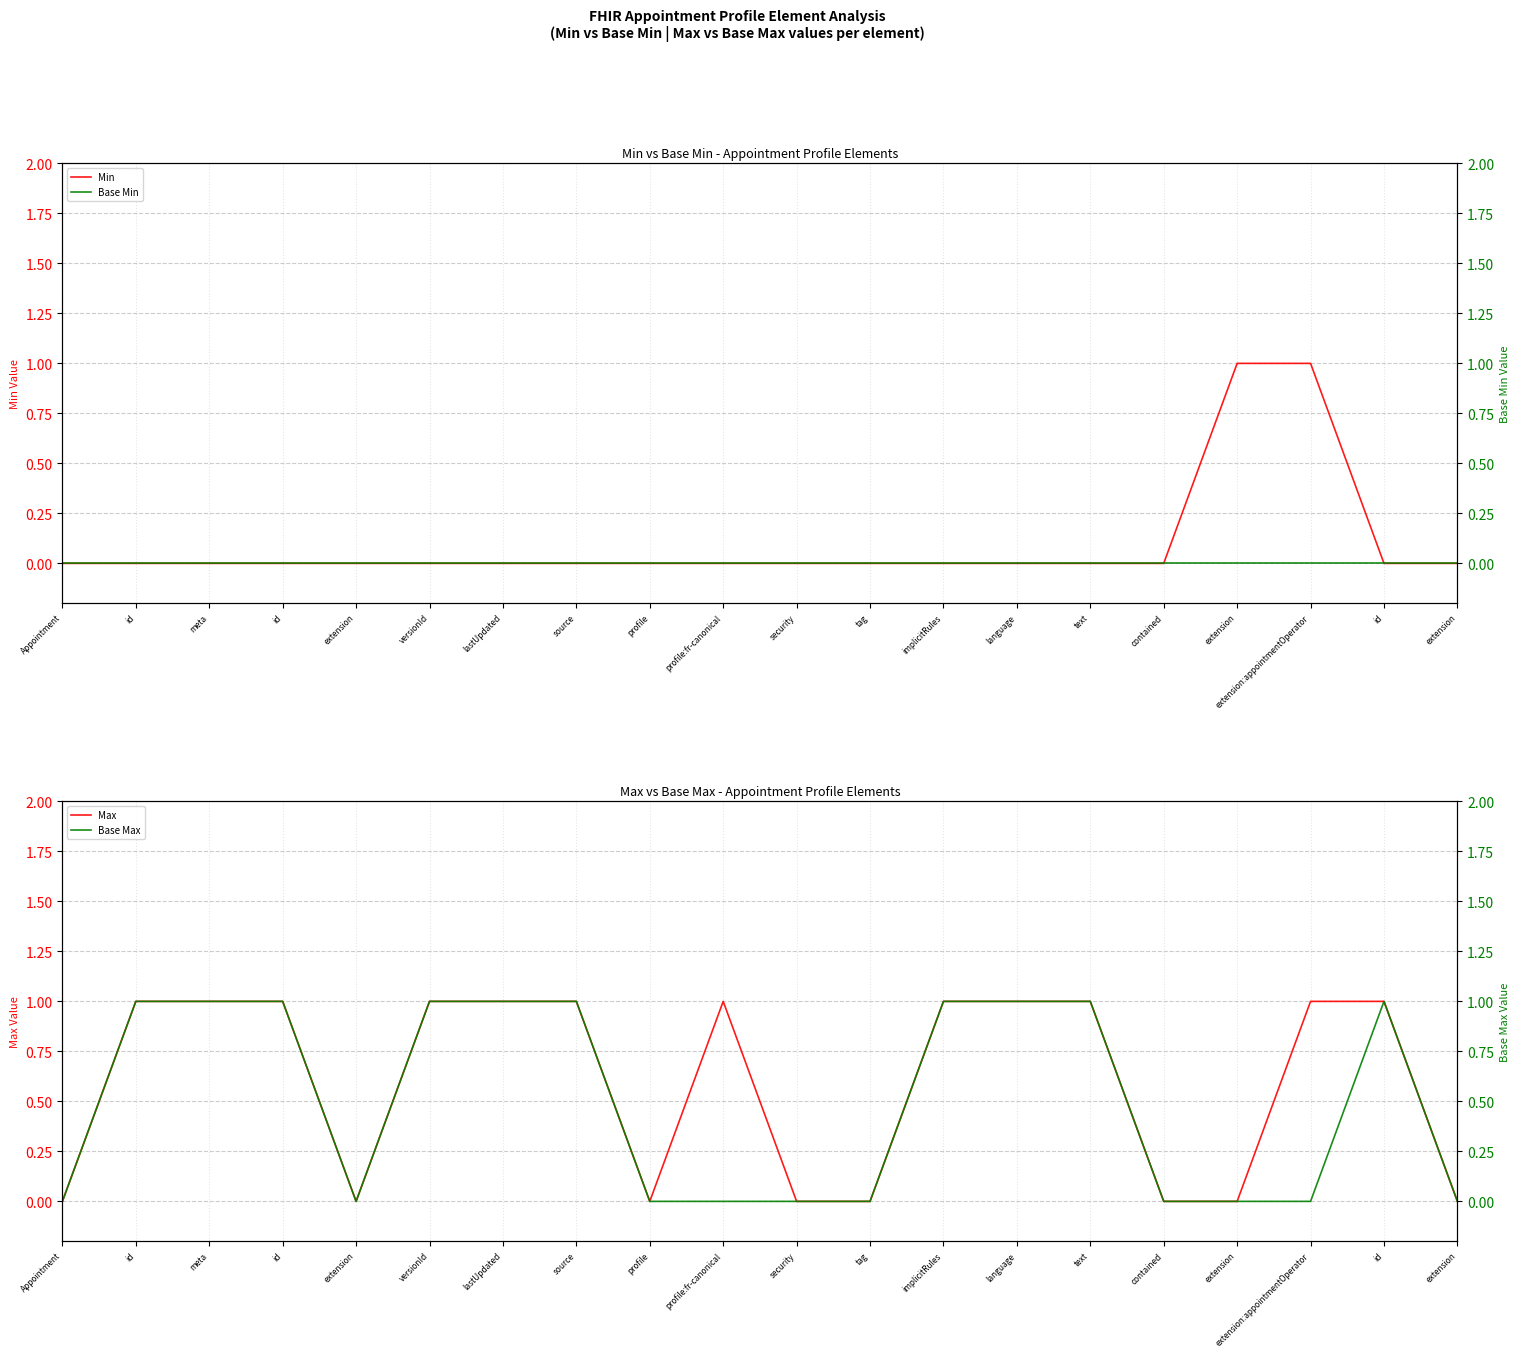

True or false: Min and Base Min cross at least once.

False